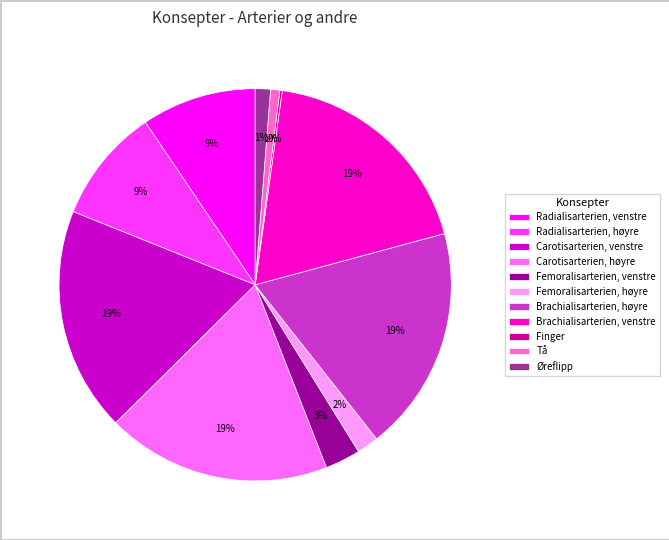

Does Radialisarterien, venstre represent more than half of the total?

No